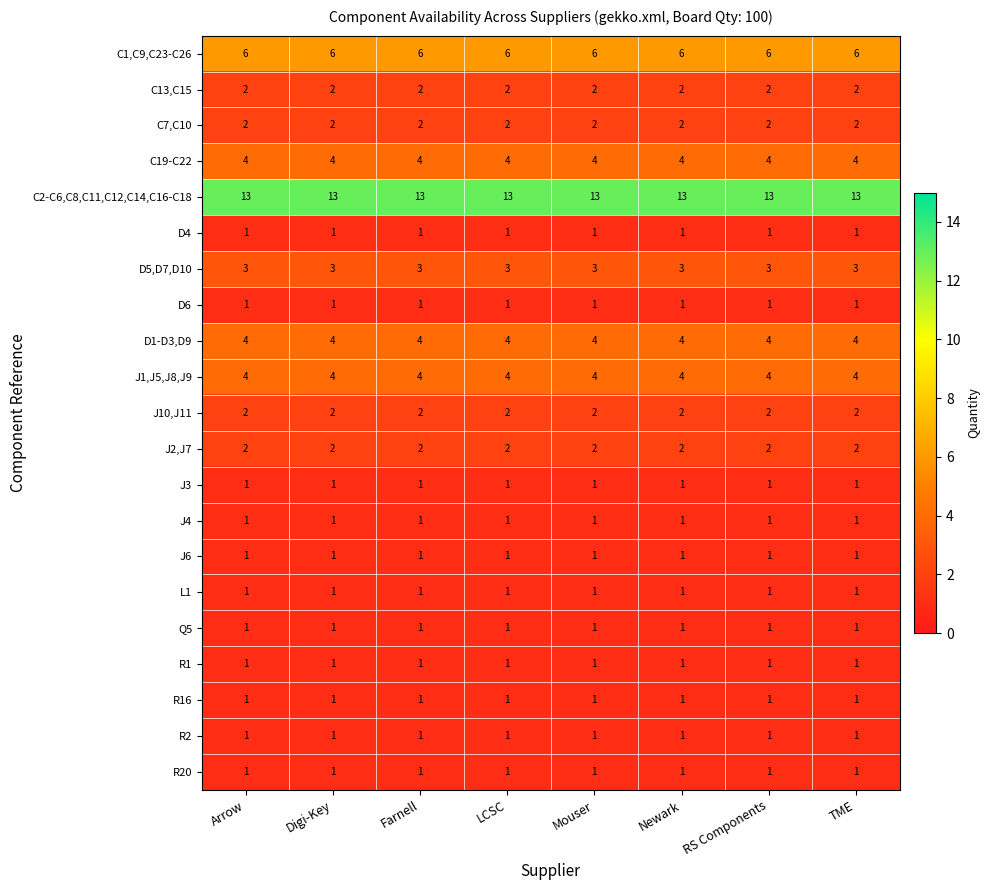

At how many categories does at least one series exceed 8?

8